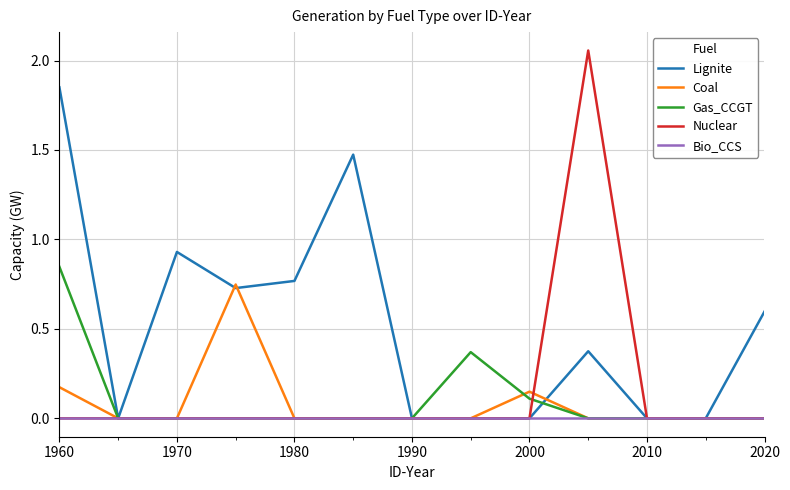

Which series has the widest spread of values?

Nuclear